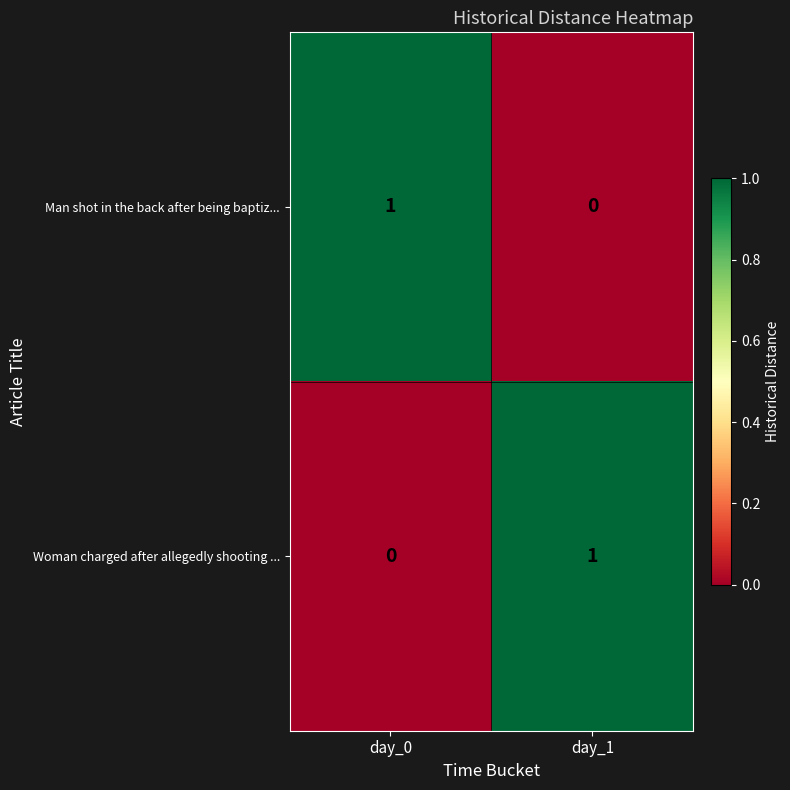

At which label does Woman charged after allegedly shooting ... reach its peak?

day_1